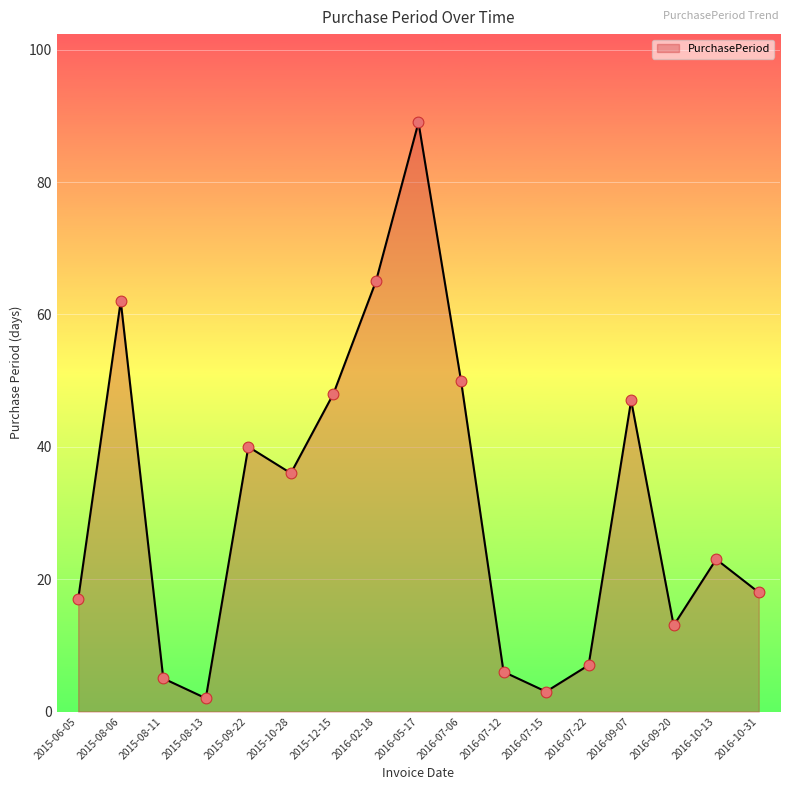

What is the change in value from 2015-12-15 to 2016-07-22?

-41